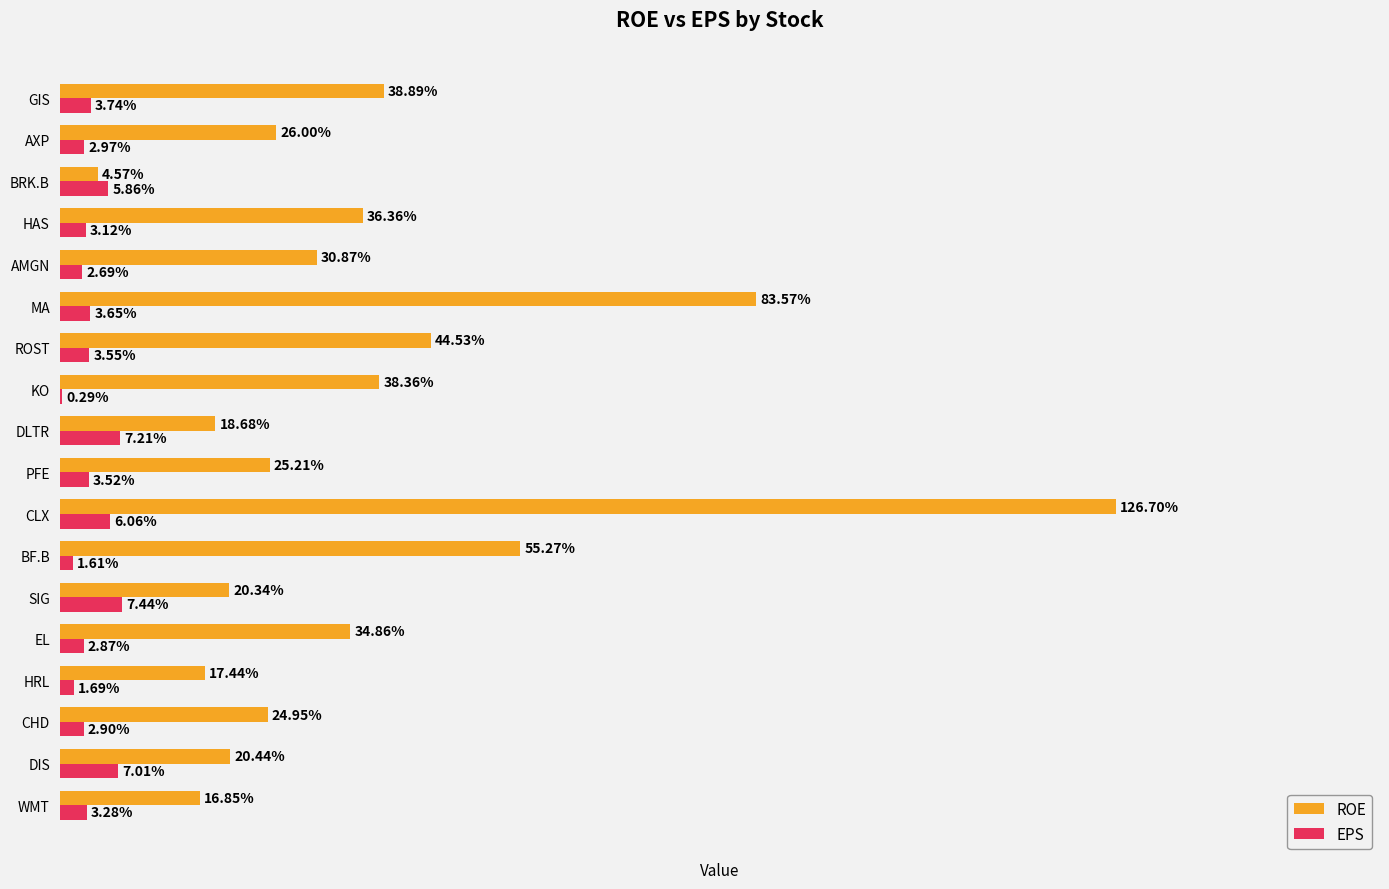

Where is ROE nearest to the value 65?

BF.B